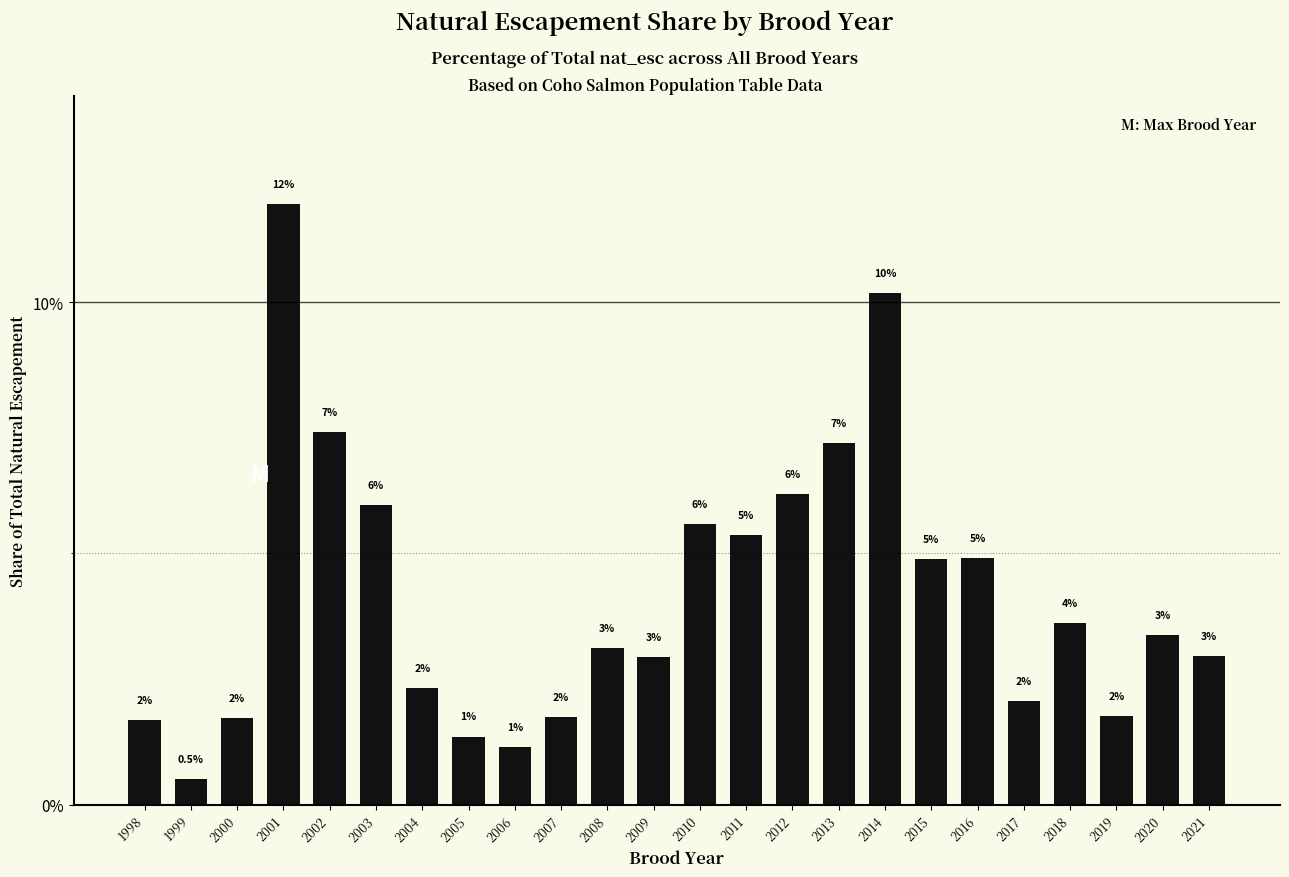

Rank the categories by value from lowest to highest.

1999, 2006, 2005, 1998, 2000, 2007, 2019, 2017, 2004, 2009, 2021, 2008, 2020, 2018, 2015, 2016, 2011, 2010, 2003, 2012, 2013, 2002, 2014, 2001